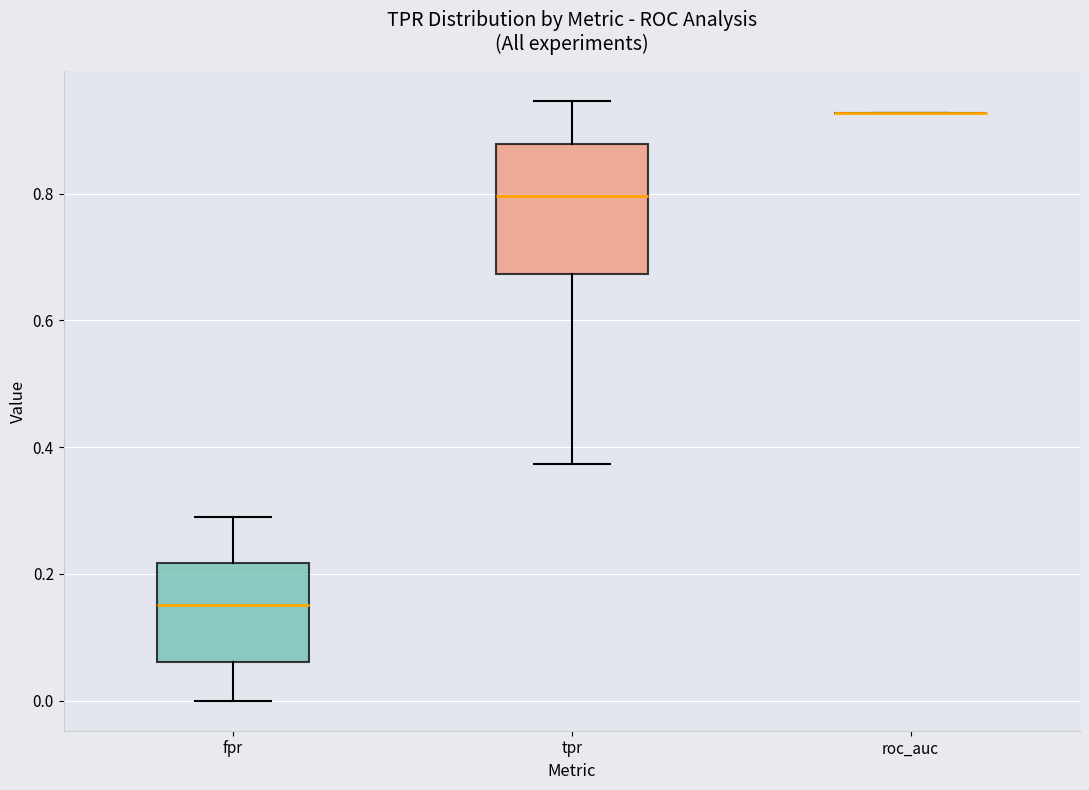

Reading left to right, transcribe this box plot: for each box, give where its median line is, the range the box spans, and where its two whiskers end, as read against the y-axis. The values are not printed on the chart, so give them approximately, as read against the axis.

fpr: median 0.16, box 0.06 to 0.22, whiskers 0.00 to 0.30
tpr: median 0.80, box 0.68 to 0.88, whiskers 0.38 to 0.94
roc_auc: box collapsed to a line at 0.92, whiskers 0.92 to 0.92